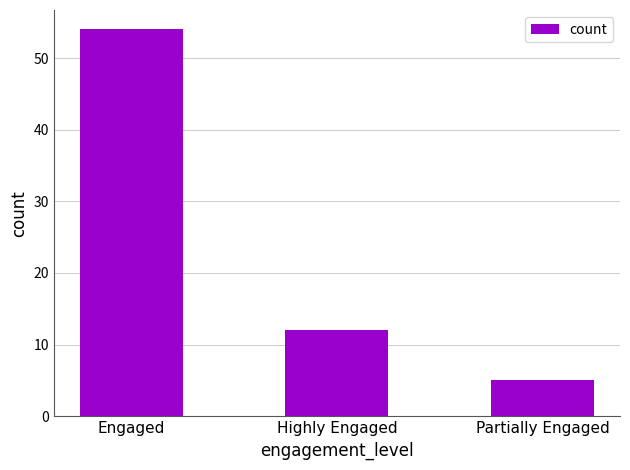

List the labels in order of value, smallest first.

Partially Engaged, Highly Engaged, Engaged